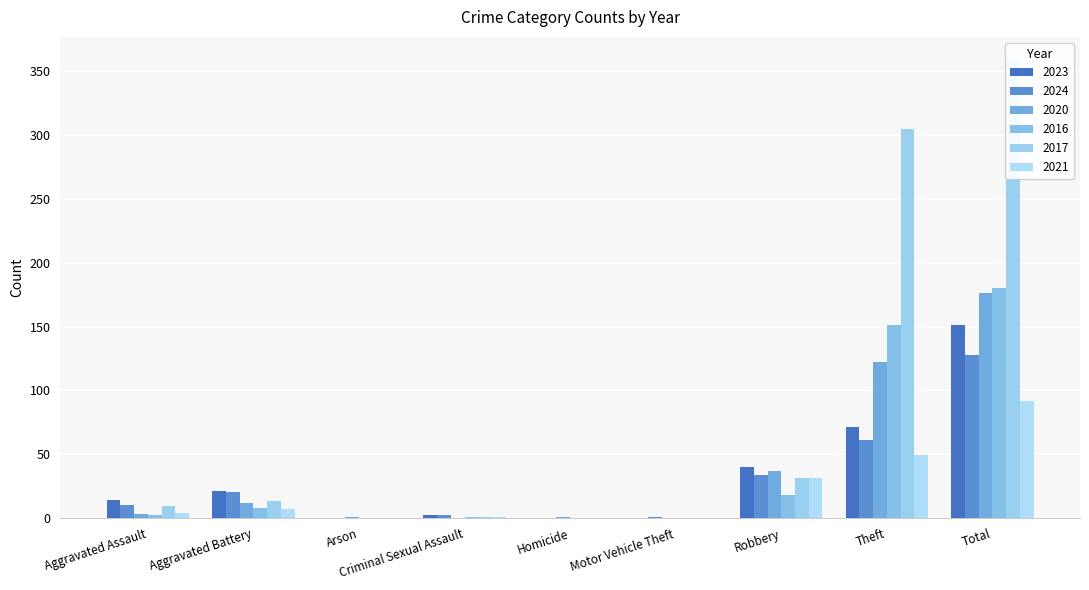

Is it true that 2021 equals 0 at Arson?

True